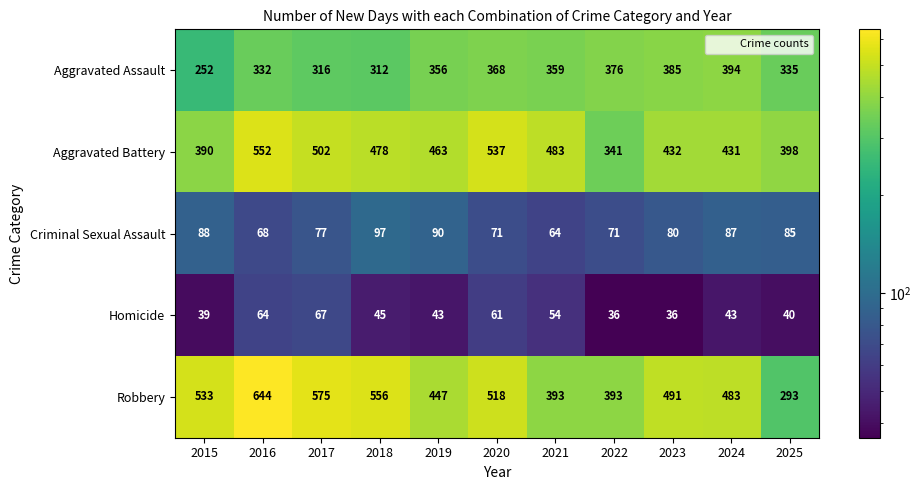

What is the maximum value for Homicide?

67